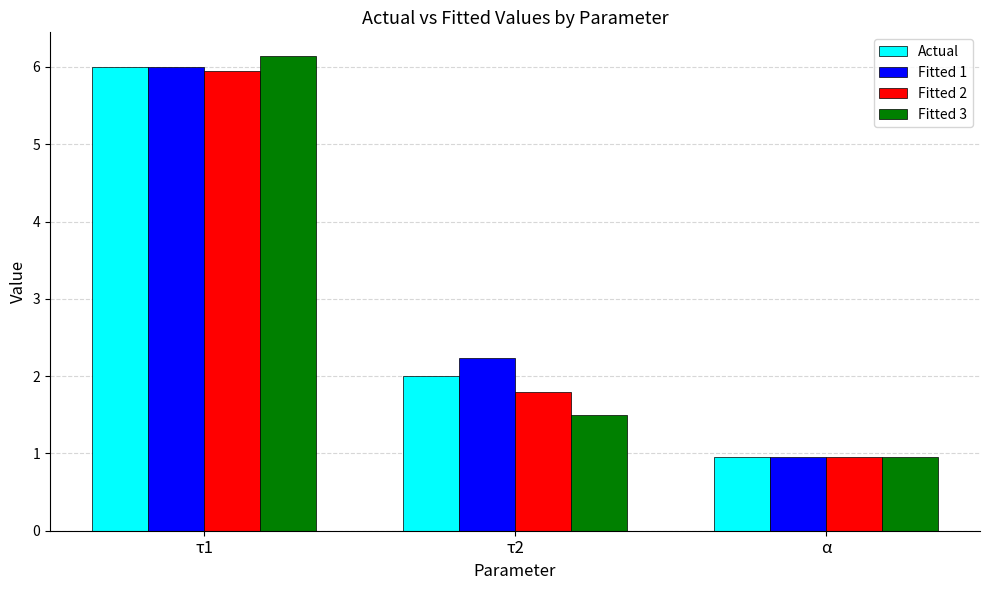

What is the label of the 2nd bar from the left?

τ2